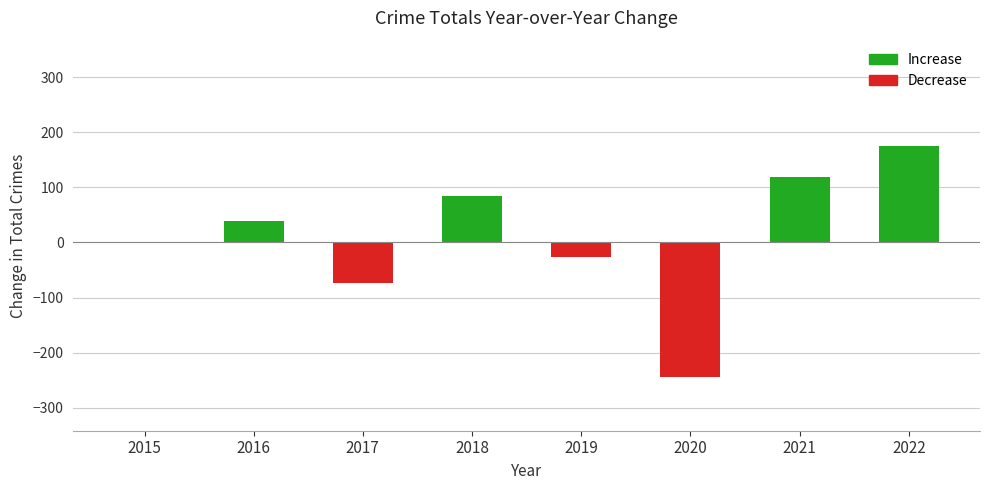

Which has a higher value, 2021 or 2017?

2021